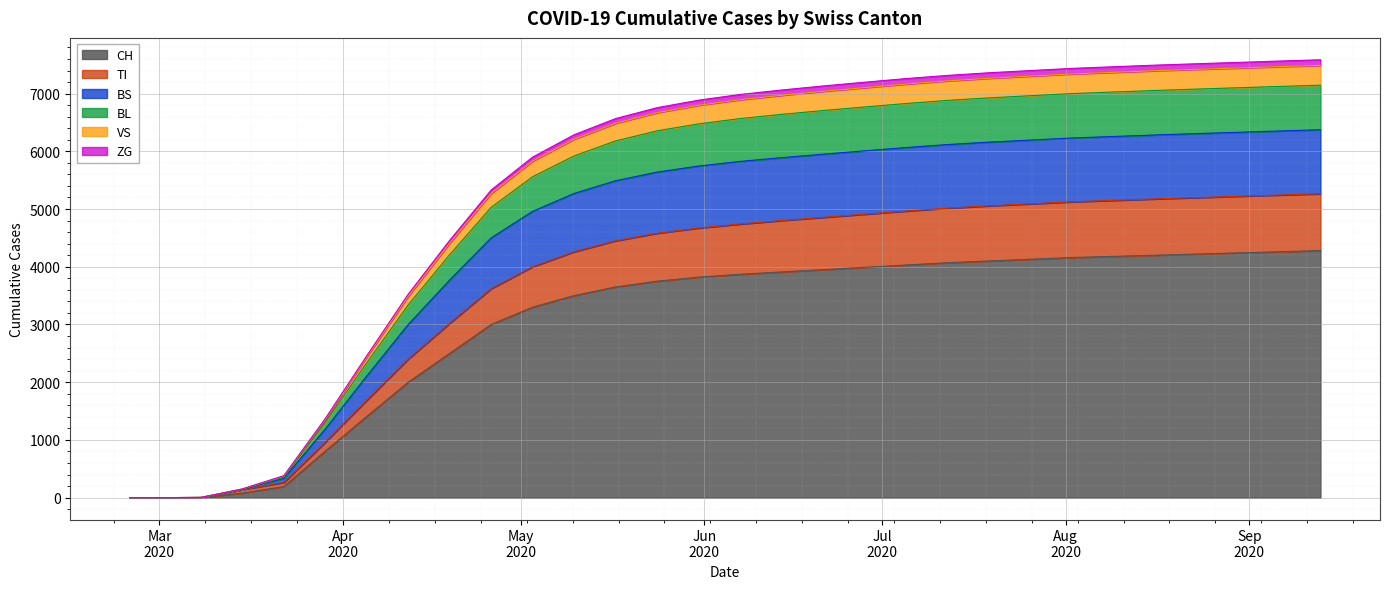

At which label does TI reach its peak?

2020-09-13